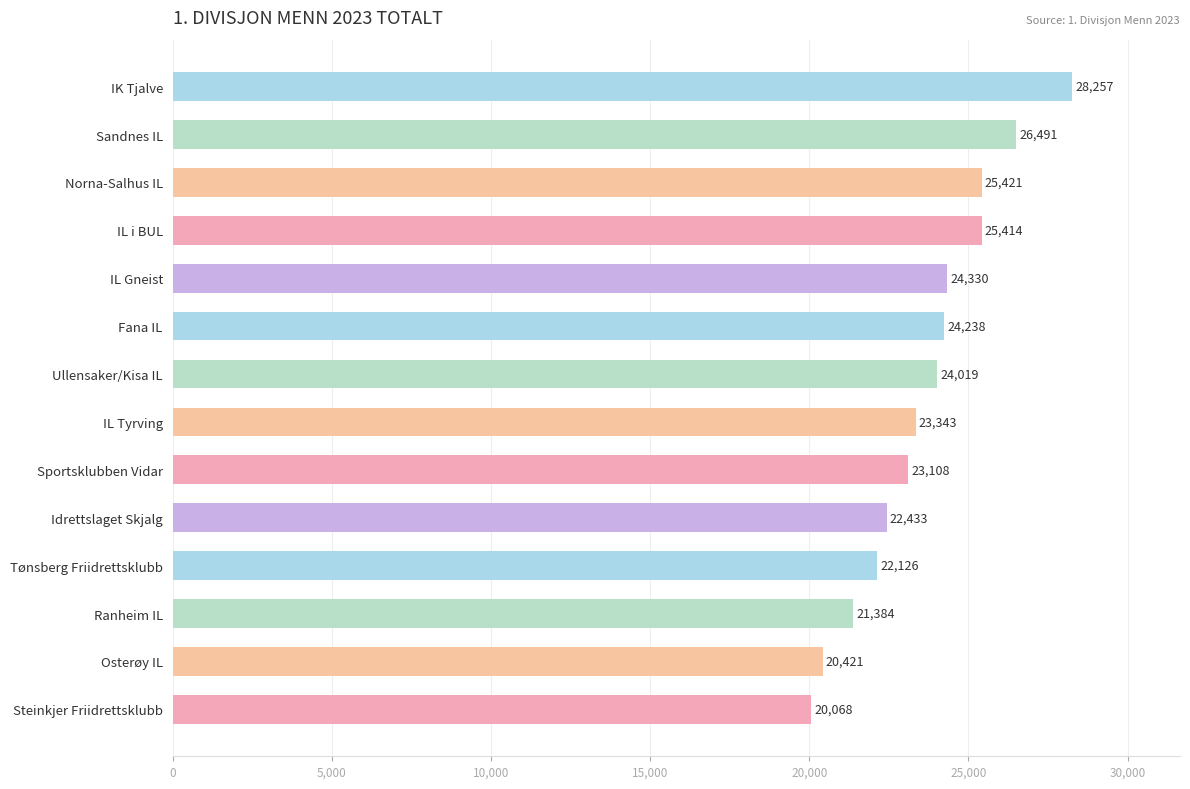

What is the greatest value displayed?

28257